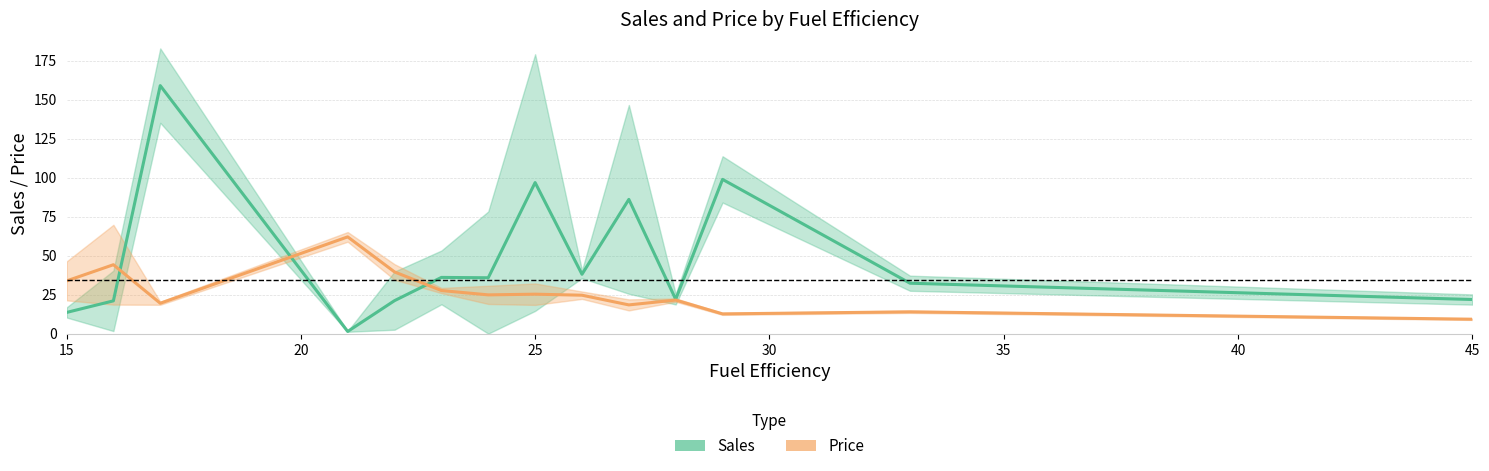

Is this an area chart (filled region under the line)?

No